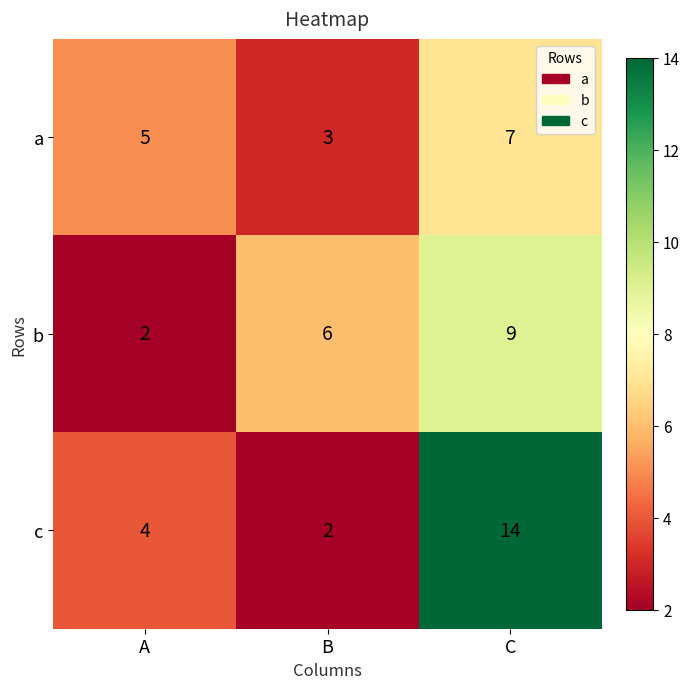

Count the b values in the range 2 to 9.

3